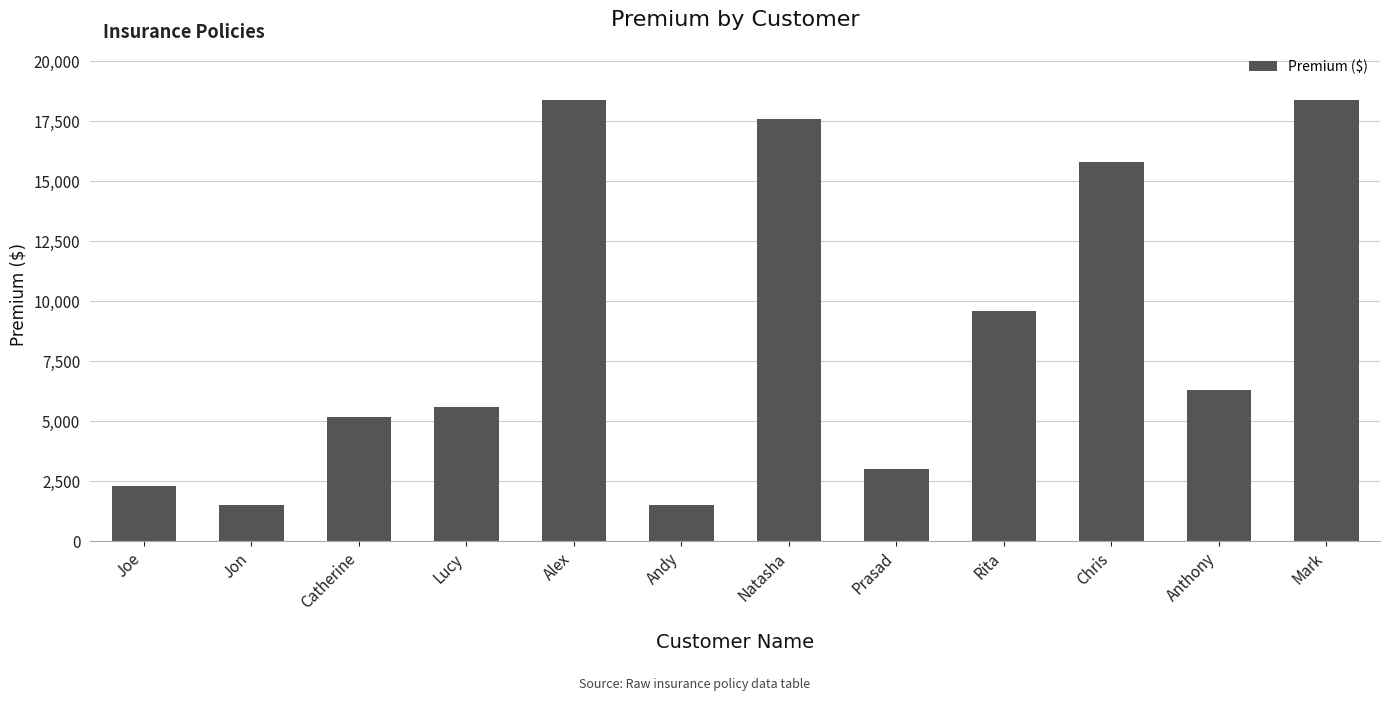

What is the value of the 3rd bar from the left?

5200